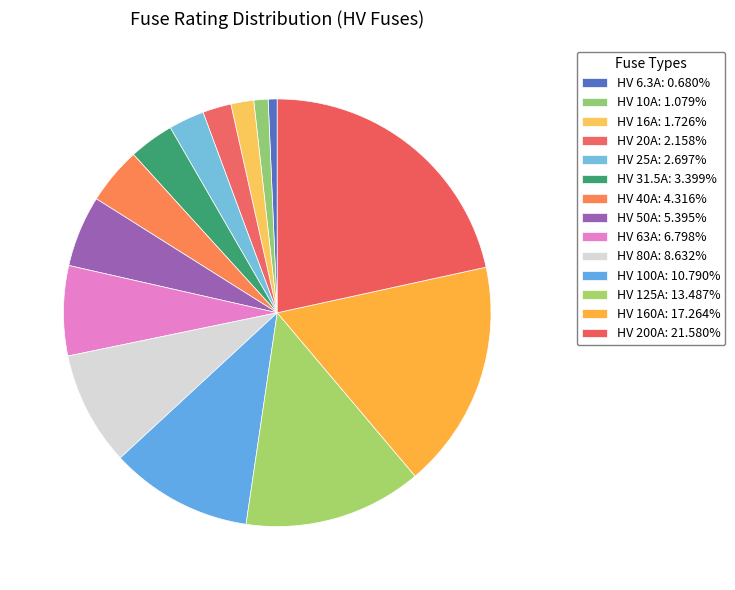

What is the largest slice in the pie chart?

HV 200A